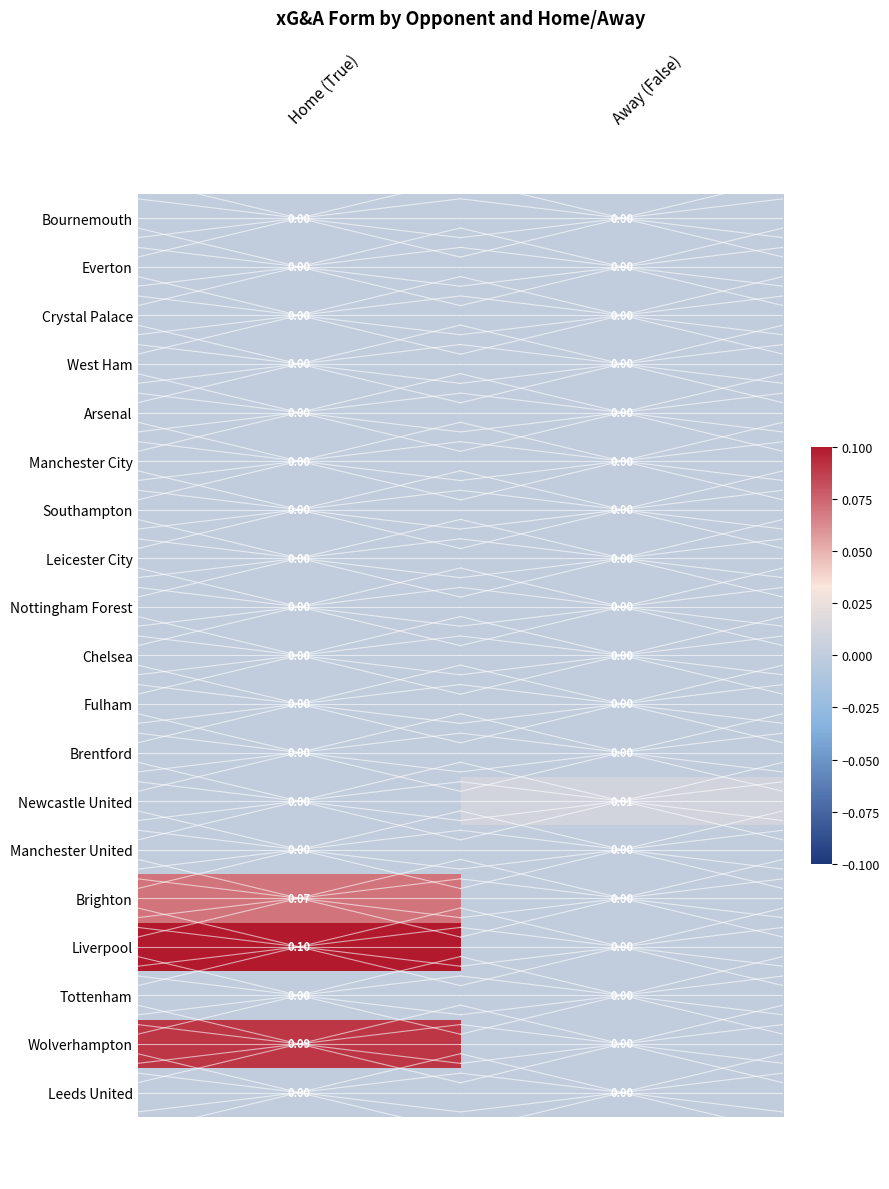

Which series has the largest range (max minus min)?

Liverpool